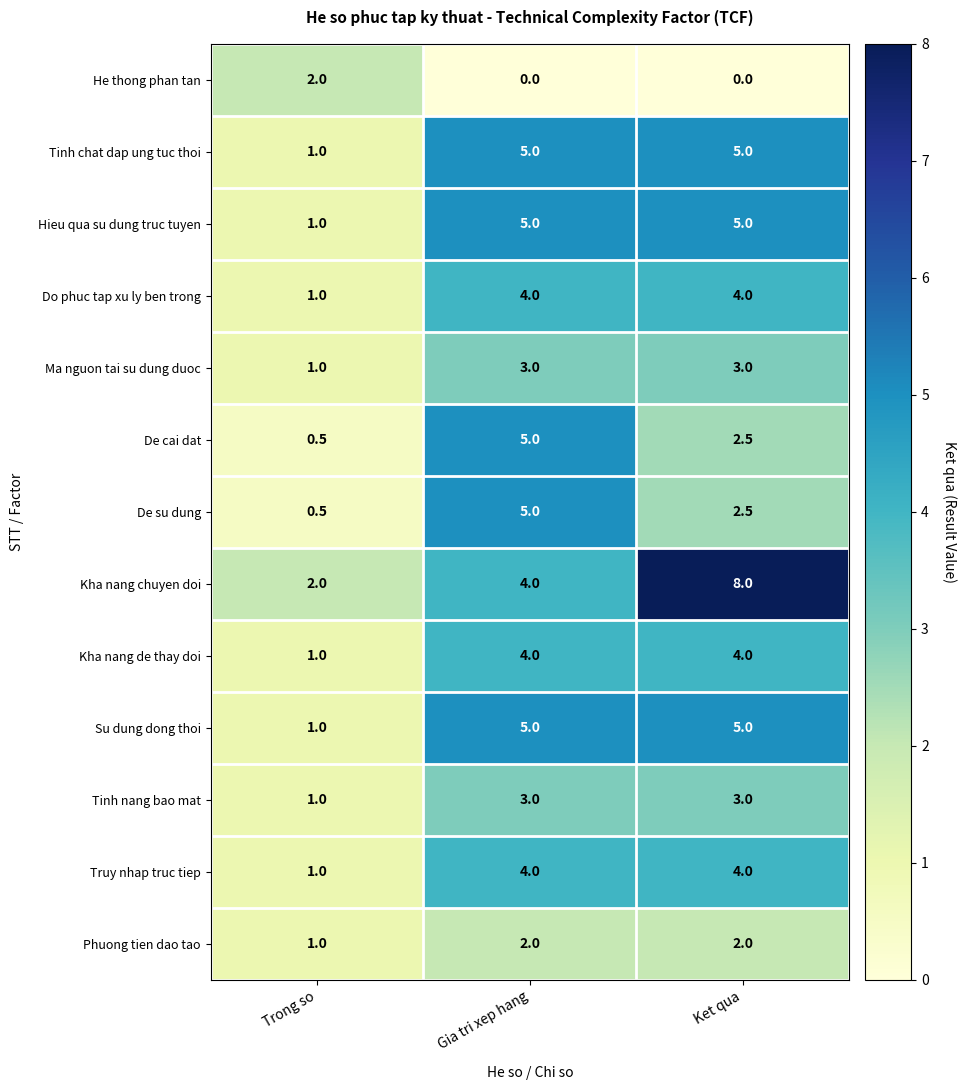

How many data points in De cai dat are above 2?

2